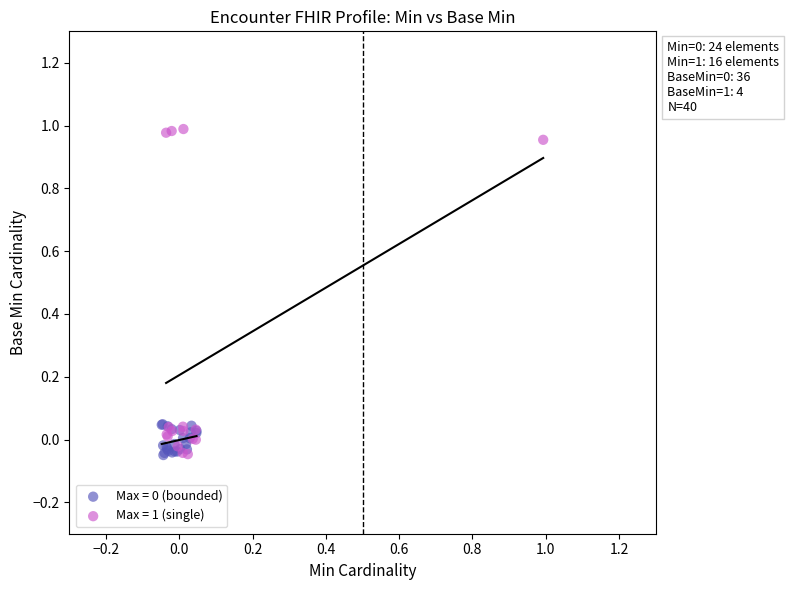

Which series reaches the maximum Y coordinate?

Max = 1 (single)